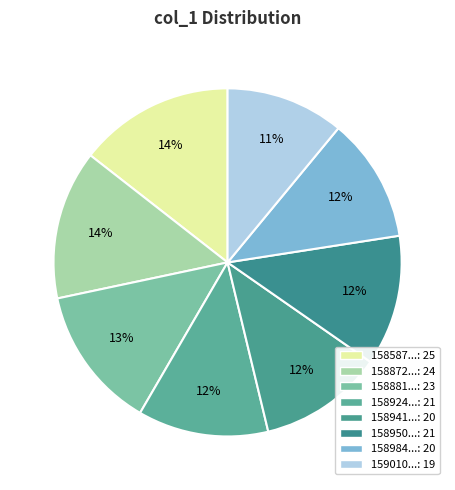

Count the number of slices in the pie.

8